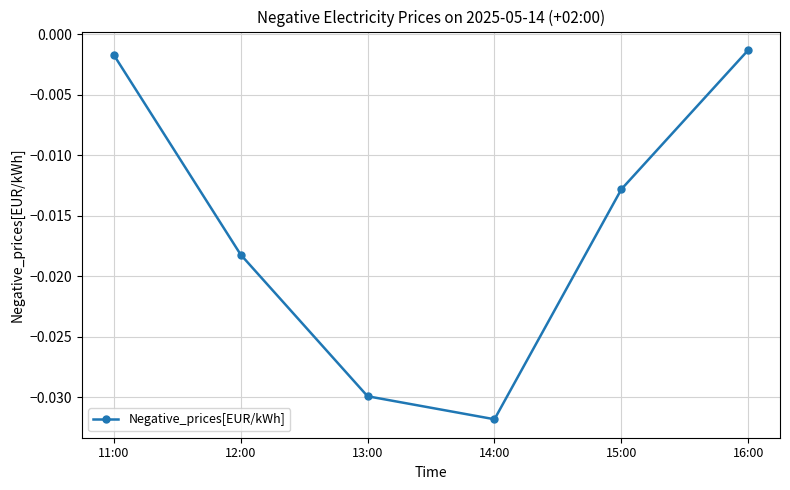

List the labels in order of value, largest first.

16:00, 11:00, 15:00, 12:00, 13:00, 14:00